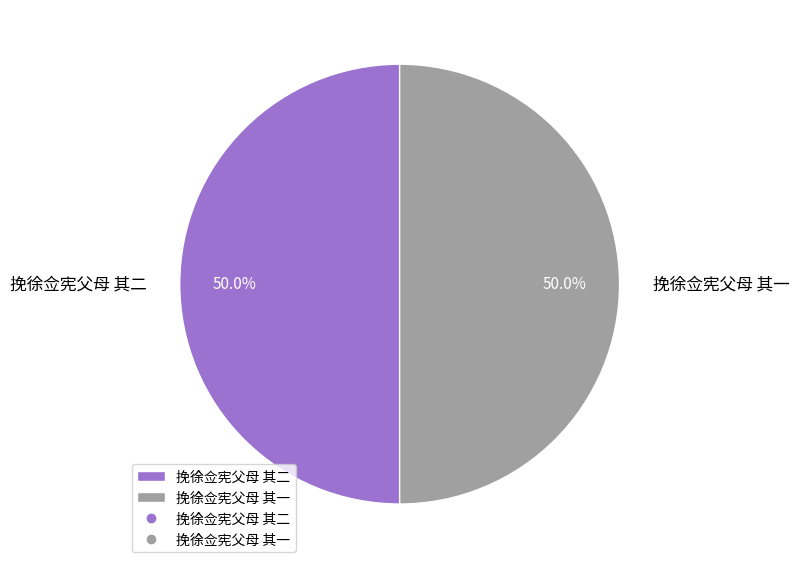

Is the sum of 挽徐佥宪父母 其二 and 挽徐佥宪父母 其一 greater than half?

Yes